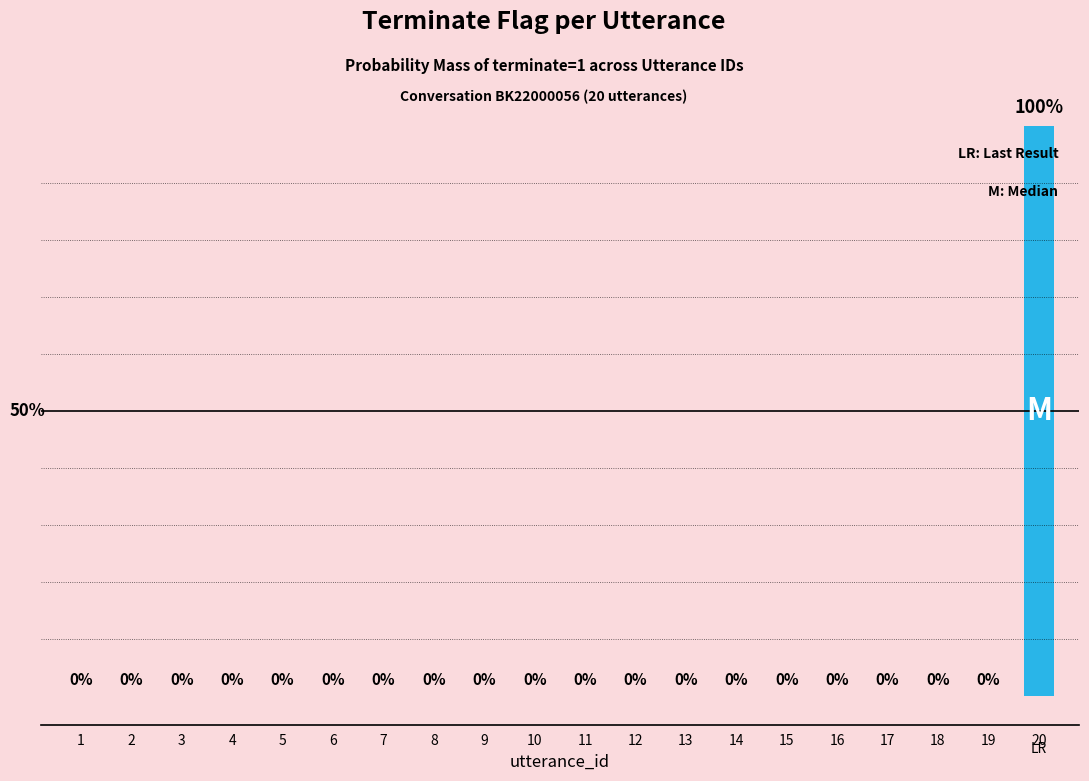

What is the maximum value shown in the chart?

100